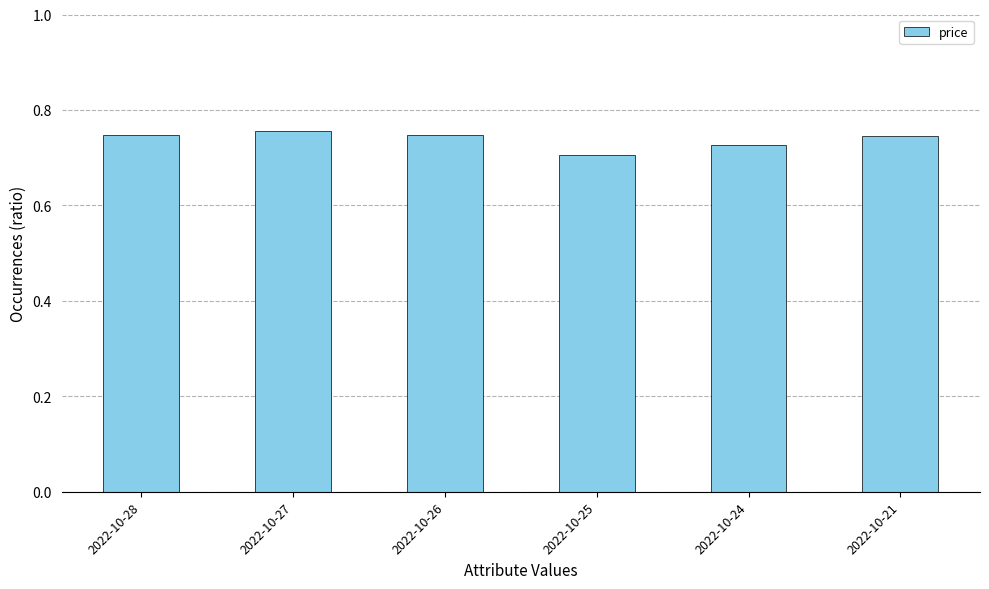

What is the sum of the values at 2022-10-25 and 2022-10-28?

1.5